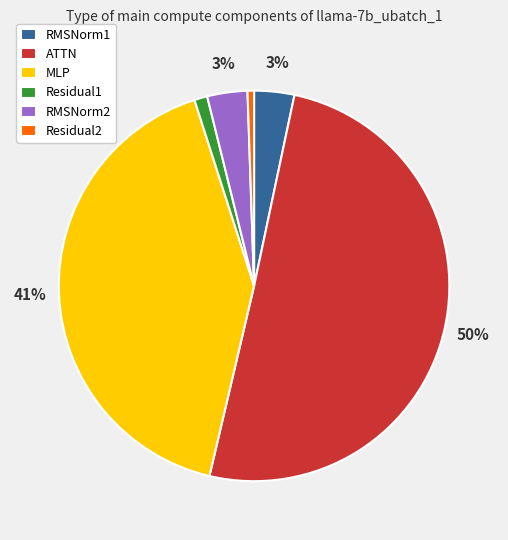

To the nearest percent, what portion does MLP represent?

41%